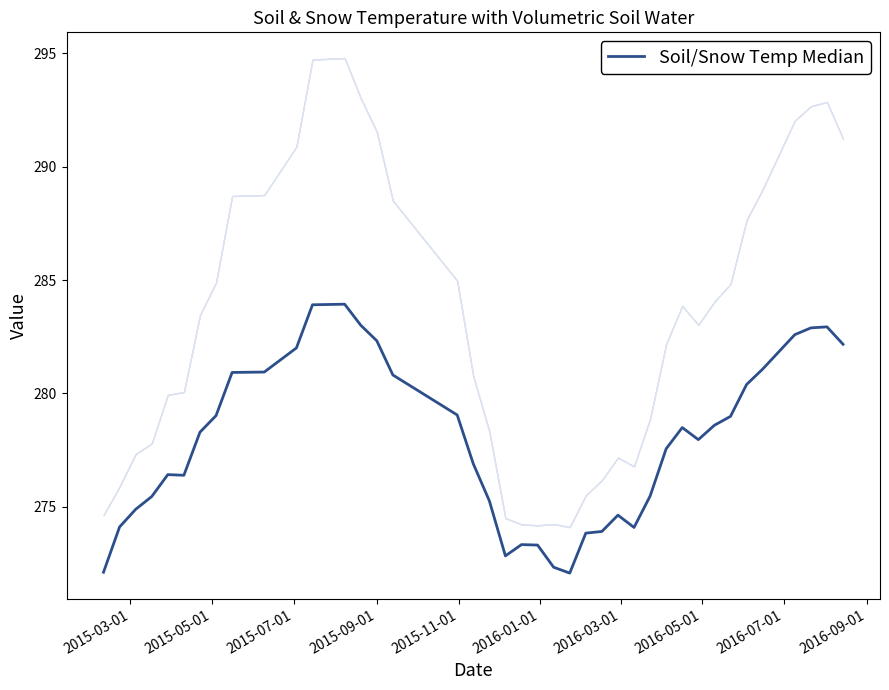

What is the difference between the maximum and second lowest values?

11.8